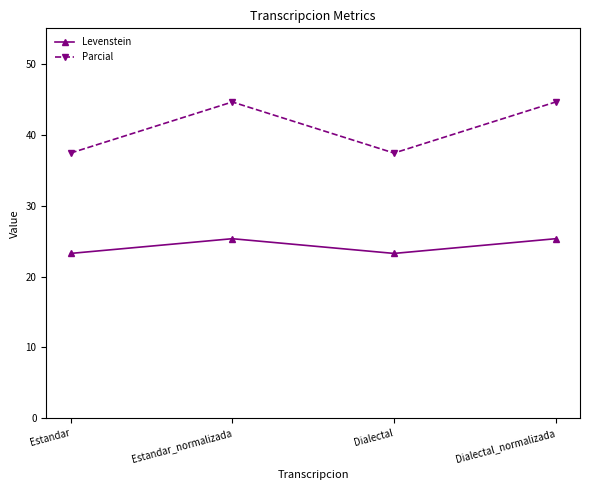

How many values in the Levenstein series exceed 25?

2